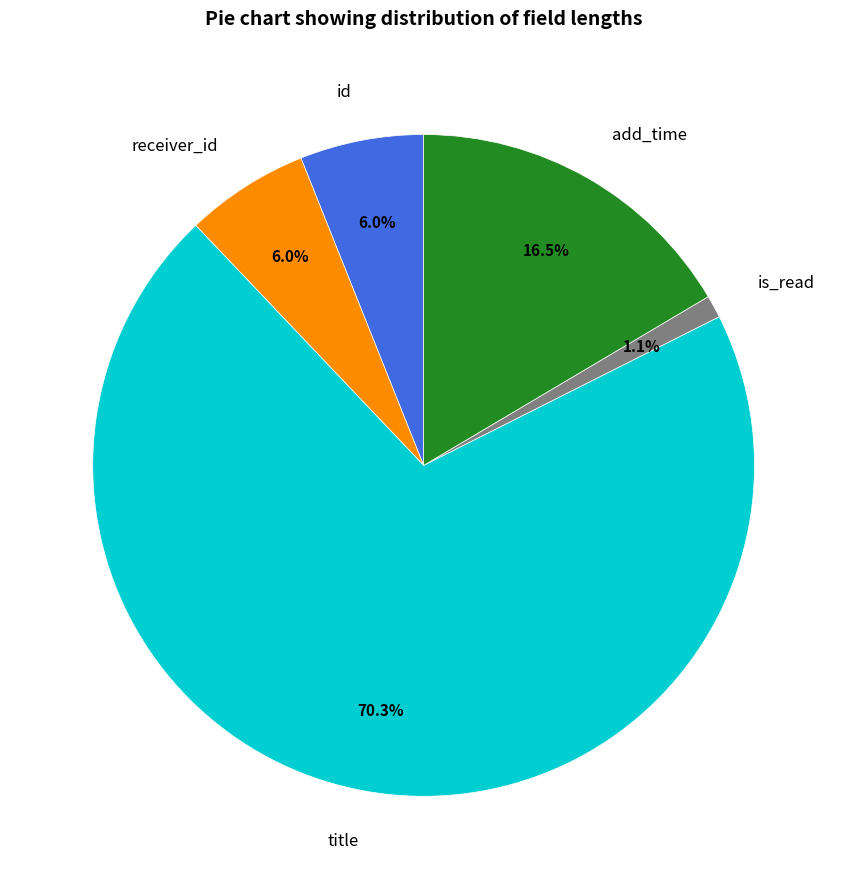

Is there a majority slice in this chart?

Yes